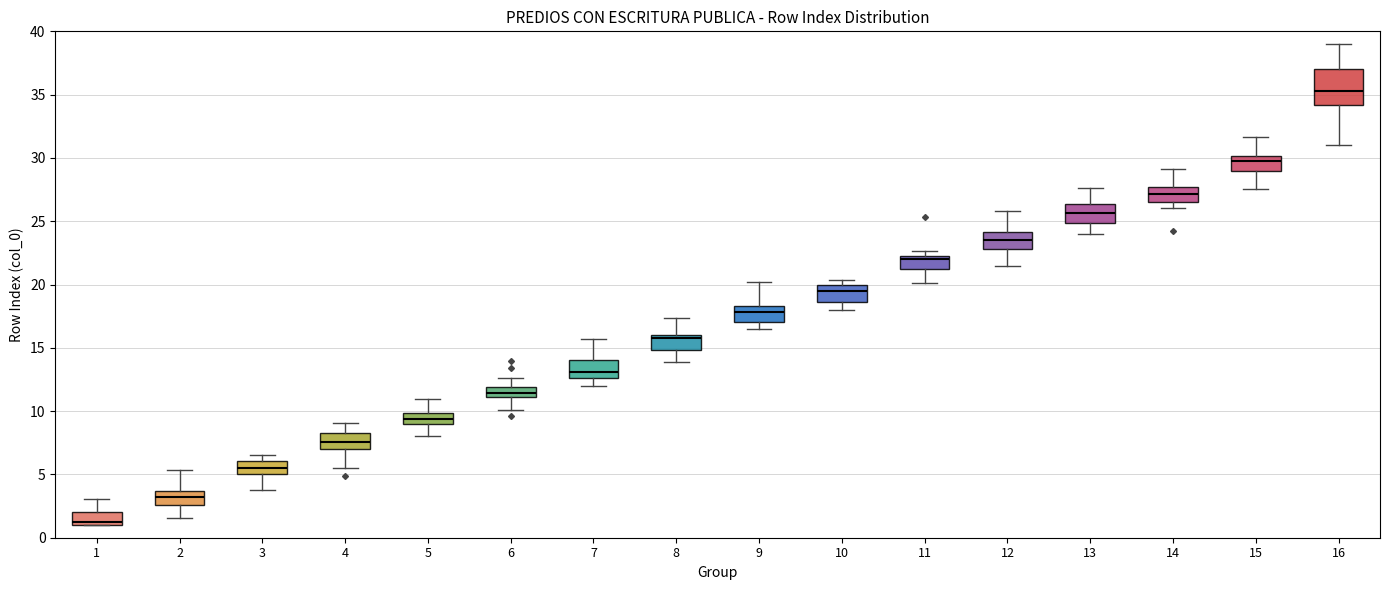

Where does the median line of the box at x = 13 sit on the y-axis? The values are not printed on the chart, so give them approximately, as read against the axis.

25.5